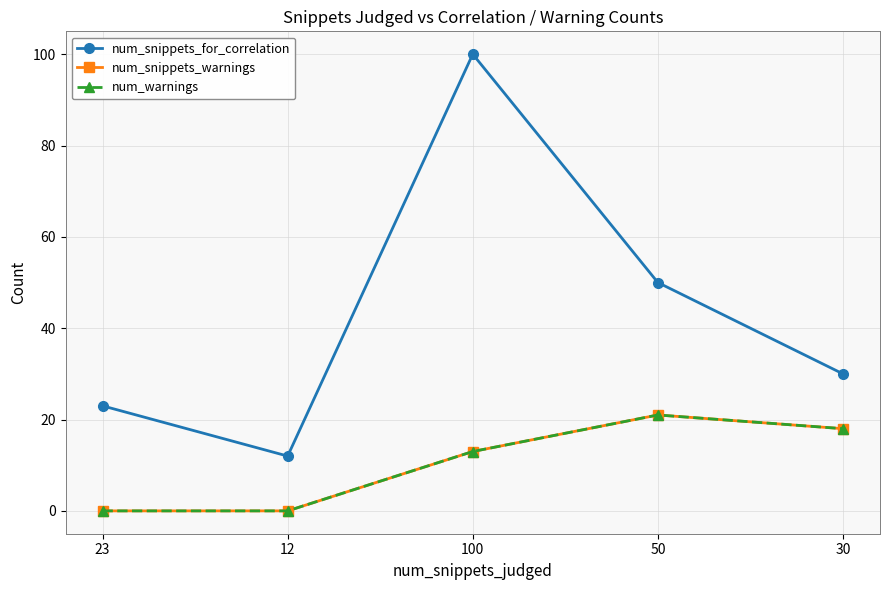

Does the chart have visible grid lines?

Yes